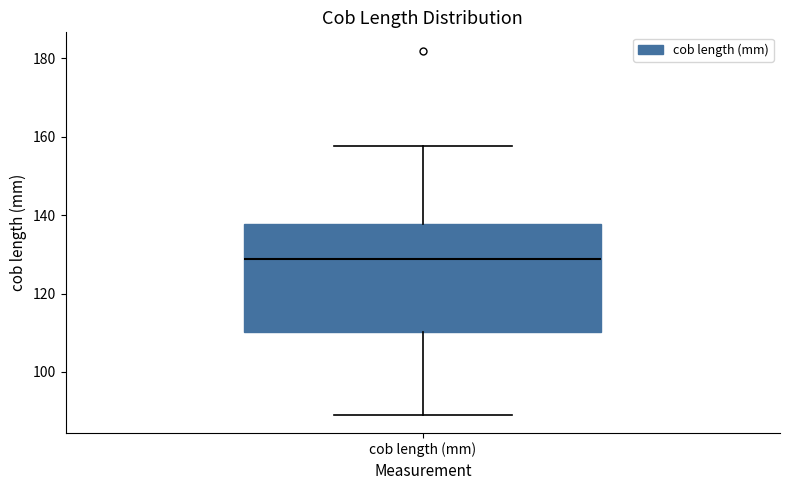

Transcribe this box plot: give where the median line is, the range the box spans, and where the two whiskers end, as read against the y-axis. The values are not printed on the chart, so give them approximately, as read against the axis.

median 128, box 110 to 138, whiskers 90 to 158